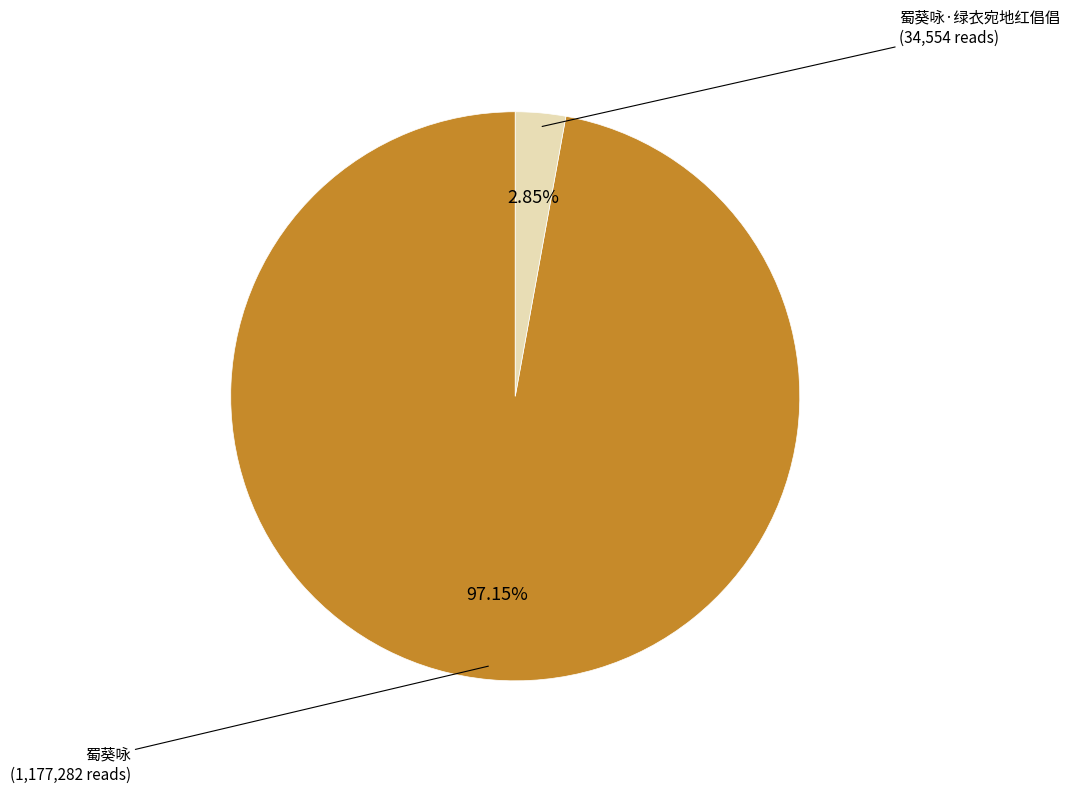

Rank the categories by value from lowest to highest.

蜀葵咏·绿衣宛地红倡倡, 蜀葵咏